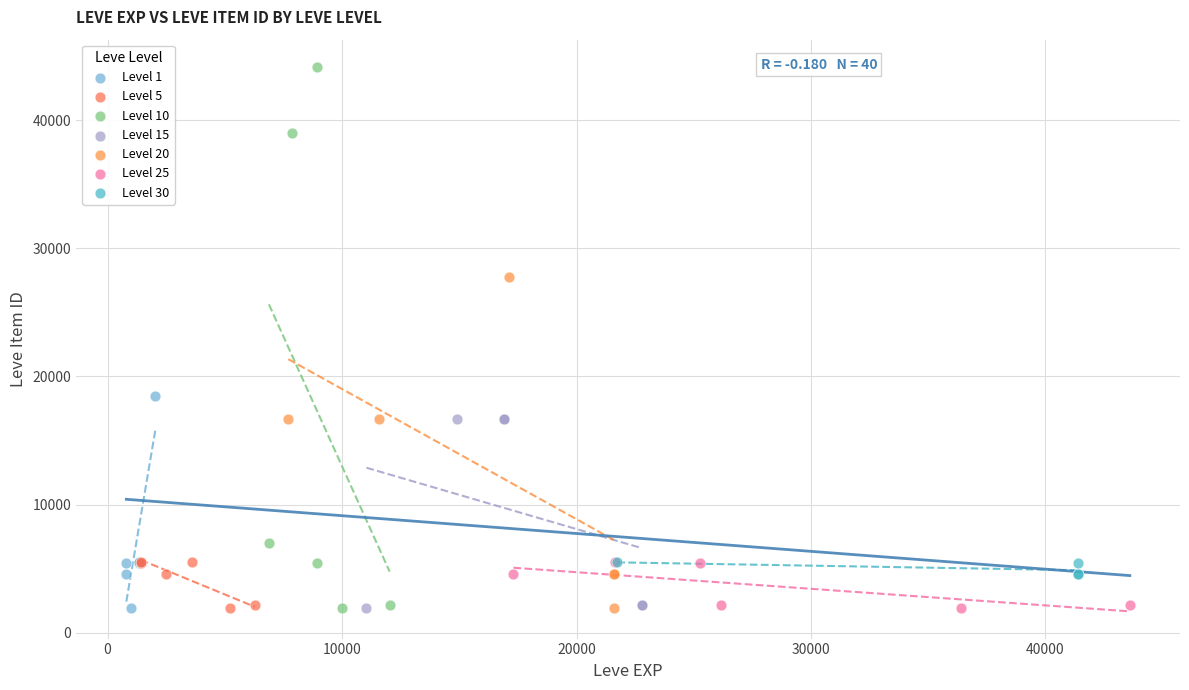

Which series has the widest spread of Y values?

Level 10